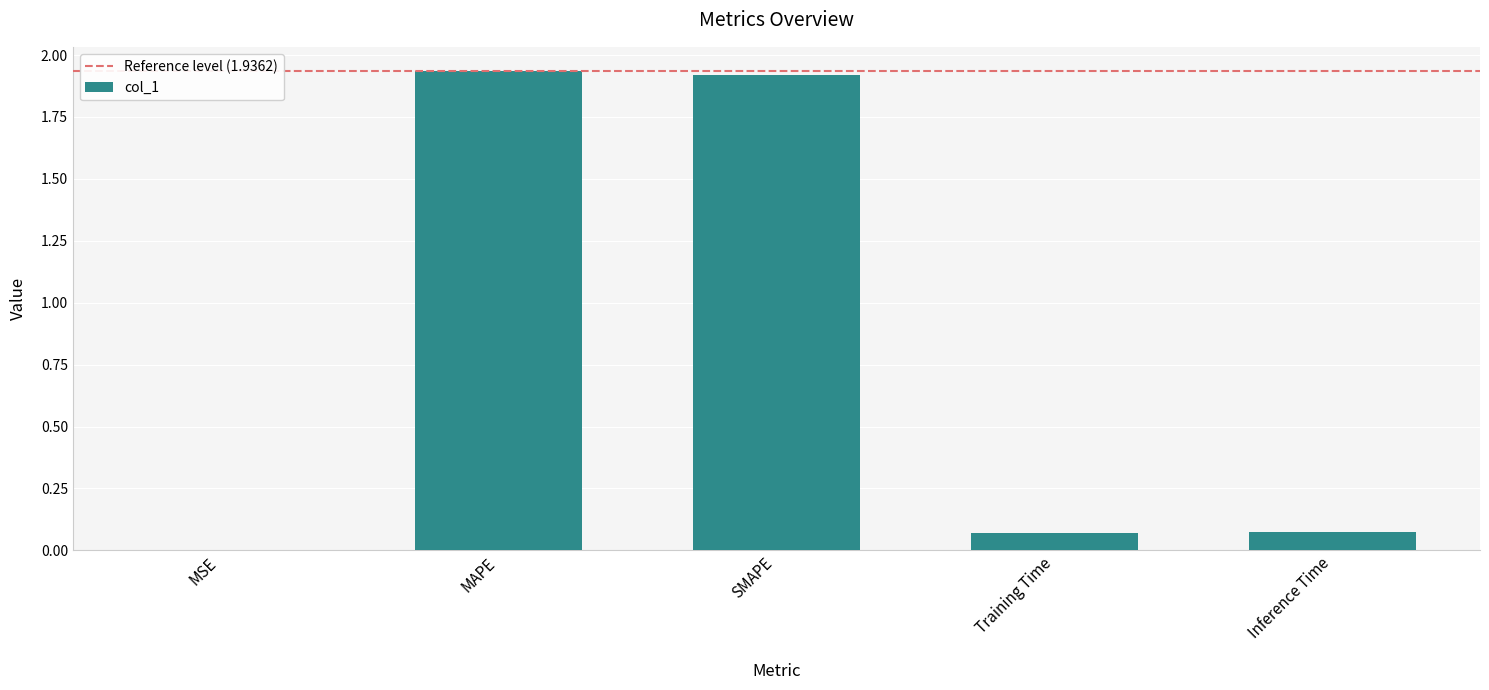

The value at MAPE is 1.9. True or false?

True